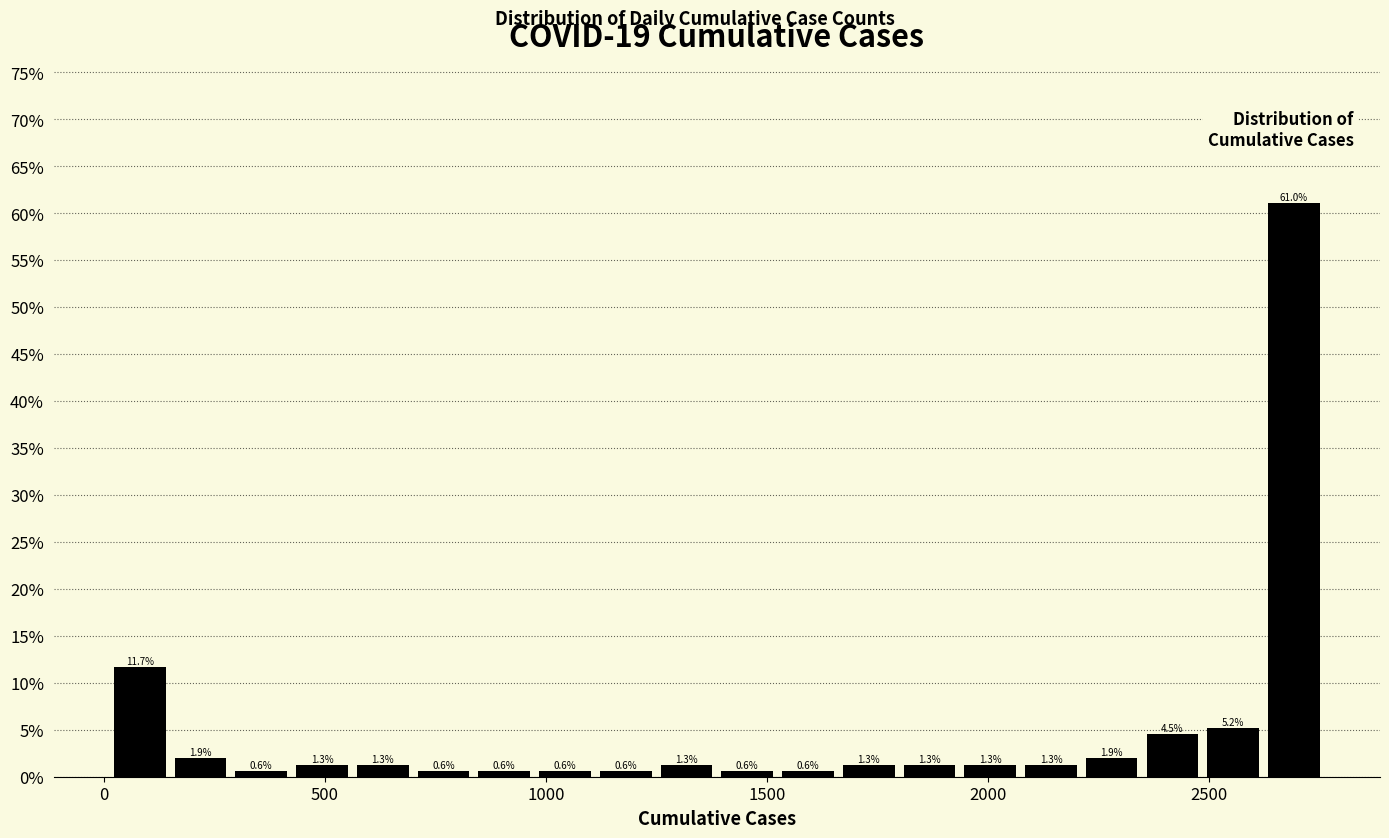

Read against the x-axis, roughly where is the centre of the tallest bar?

2700